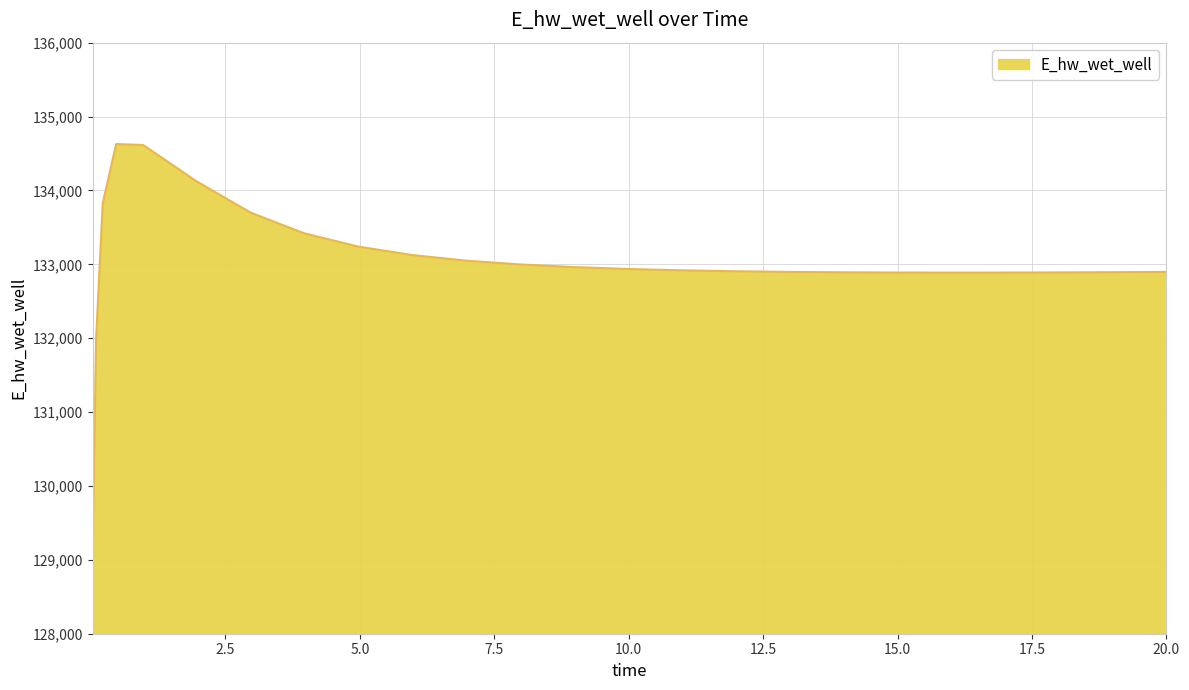

What is the smallest value displayed?

129070.3